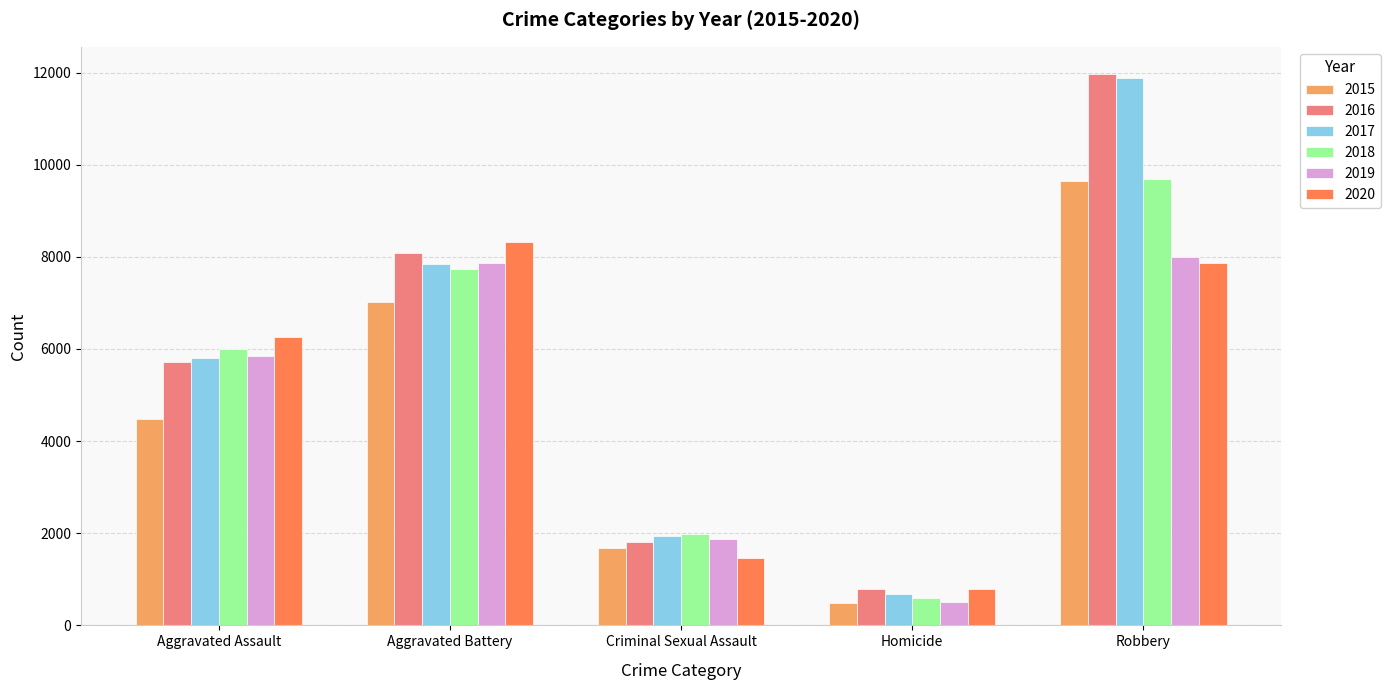

Rank the categories by 2018 value from lowest to highest.

Homicide, Criminal Sexual Assault, Aggravated Assault, Aggravated Battery, Robbery